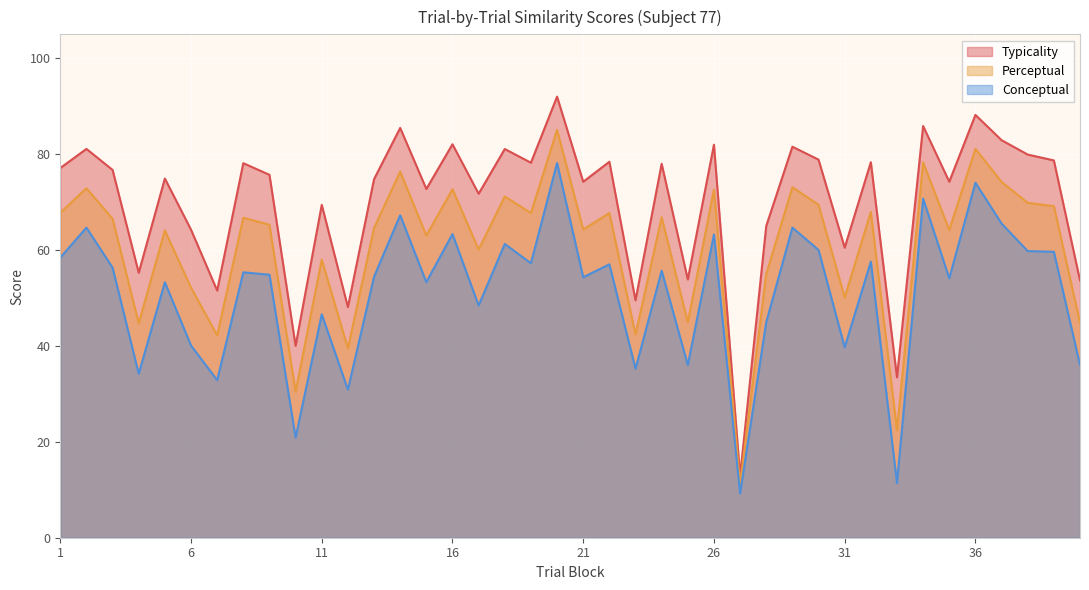

Rank the series by their maximum value, from lowest to highest.

Conceptual, Perceptual, Typicality